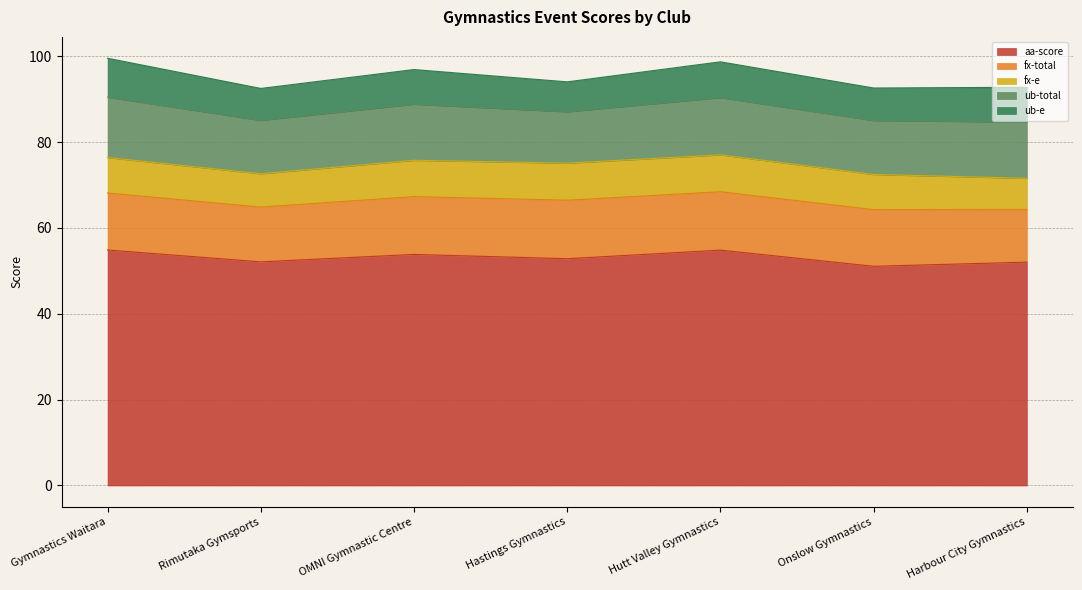

True or false: aa-score and fx-e intersect in this chart.

False